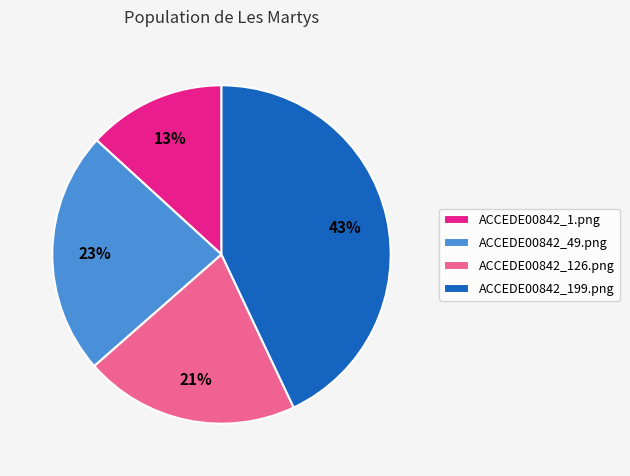

Is the sum of ACCEDE00842_126.png and ACCEDE00842_49.png greater than half?

No